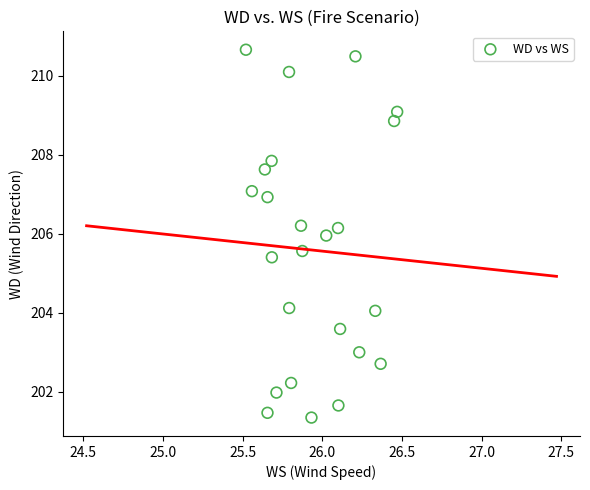

What is the range of X values (max minus min)?

0.9